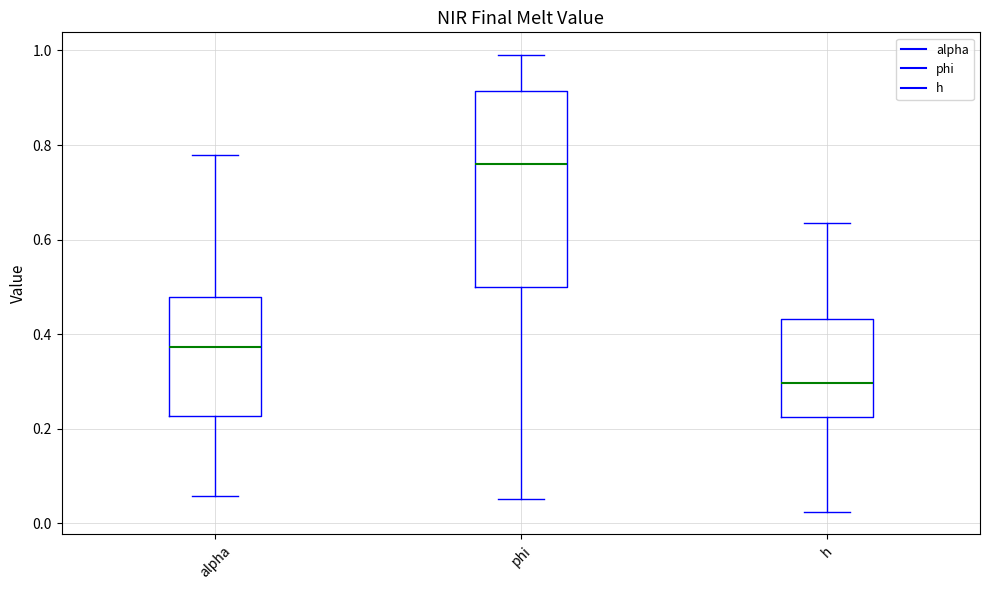

Which box's median line is the highest?

phi